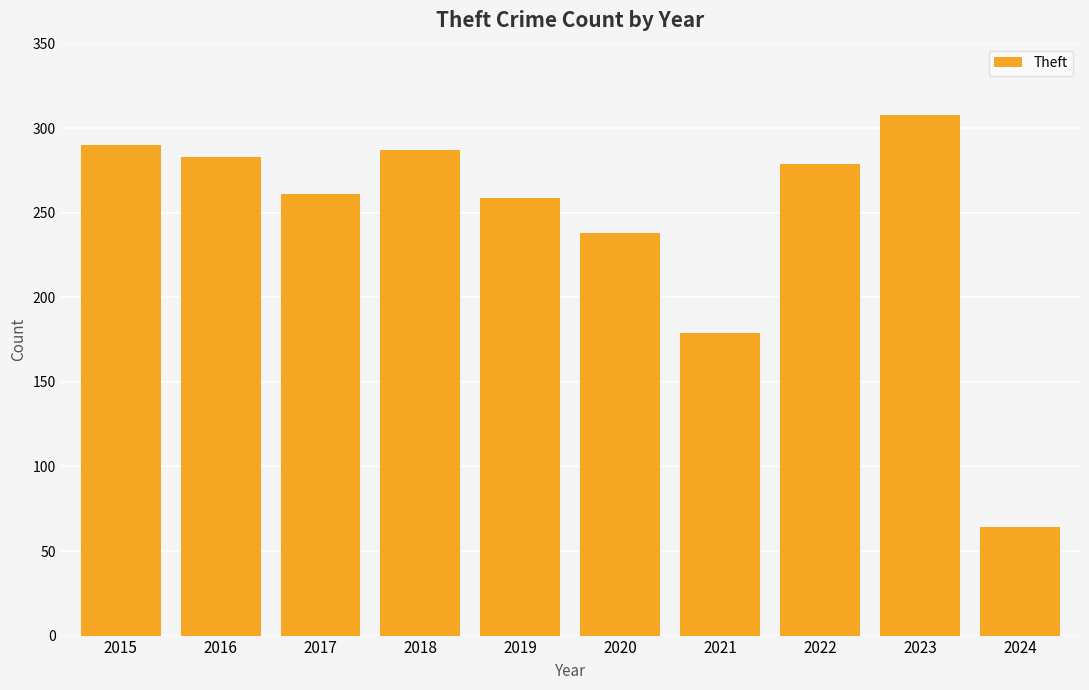

At which category does the chart reach its minimum across all series?

2024